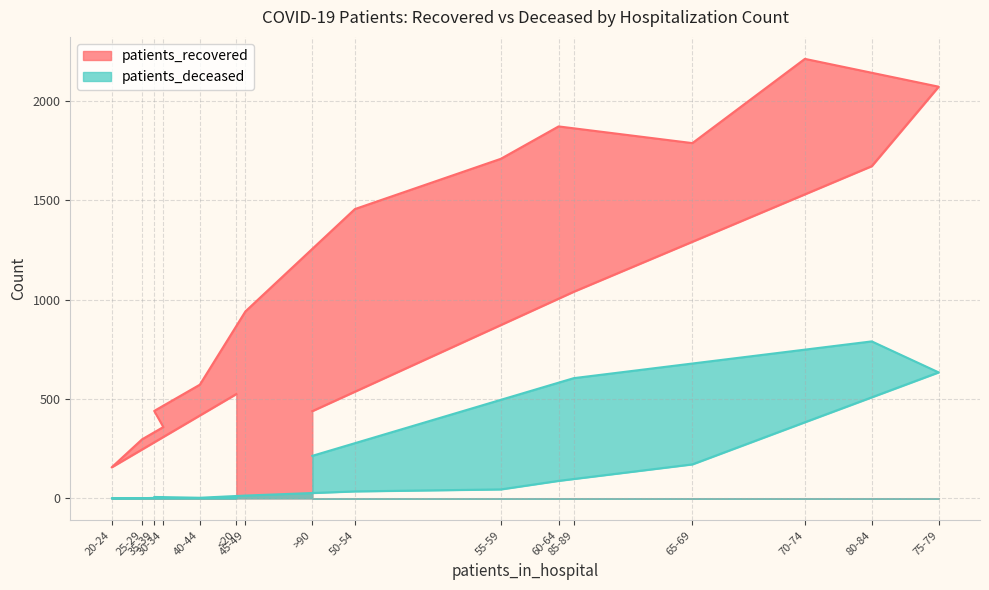

The patients_recovered series shows 447 at 25-29. True or false?

False